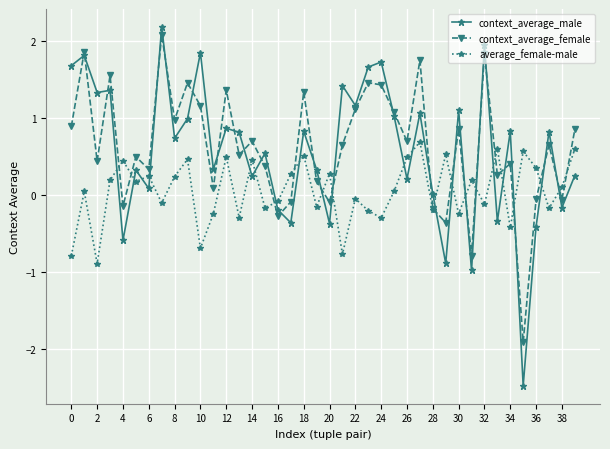

What is the smallest value displayed?

-2.5